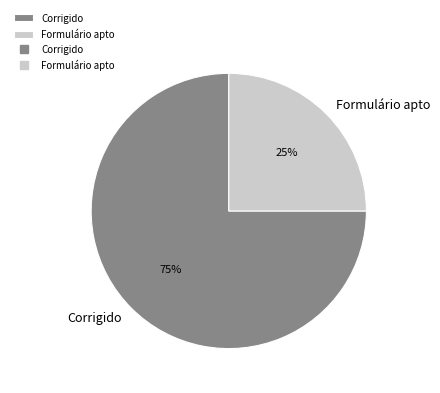

Which slice is the largest?

Corrigido